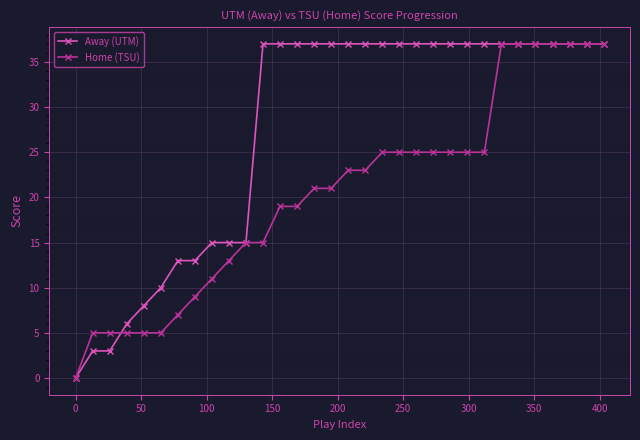

What is the maximum value shown in the chart?

37